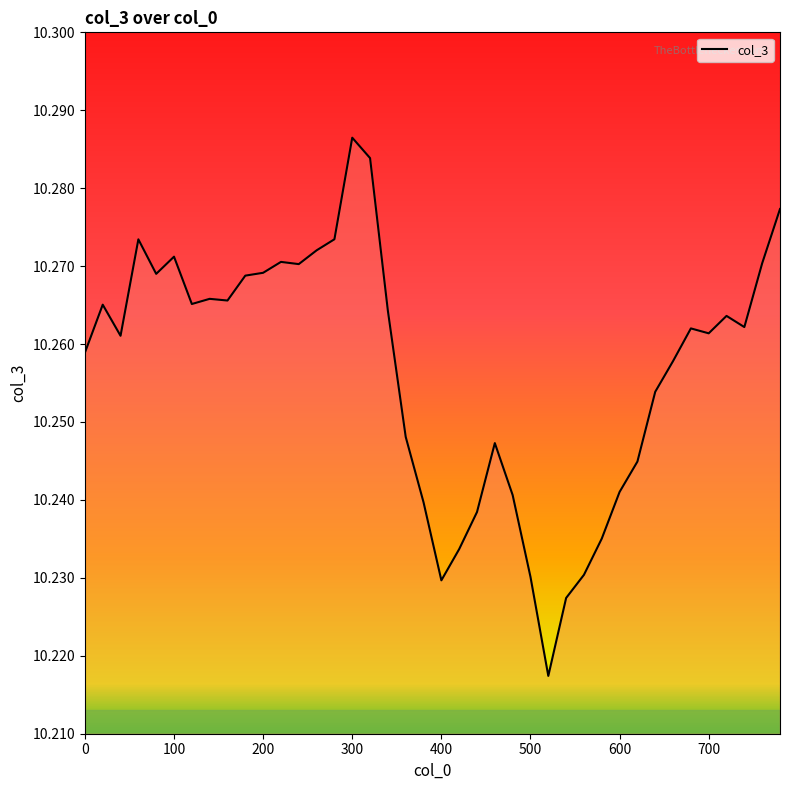

Is this an area chart (filled region under the line)?

Yes